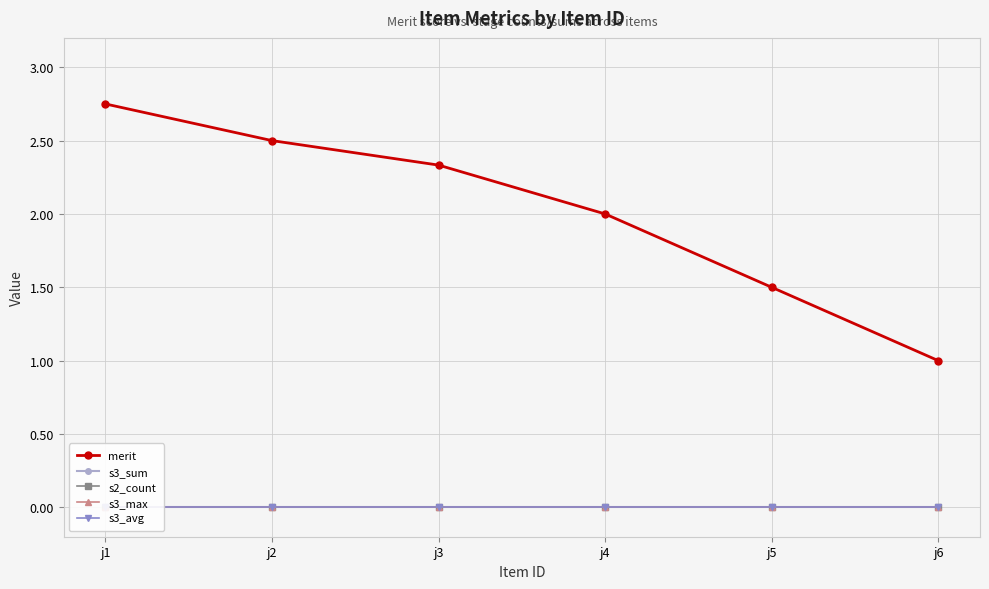

True or false: s3_avg has a value of 0.0 at j4.

True